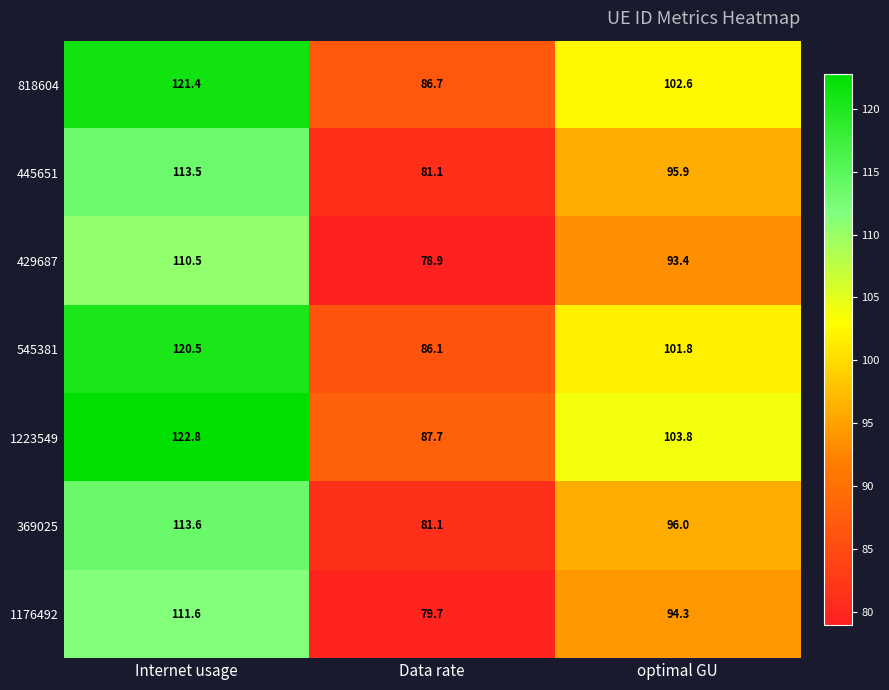

Reading right to left, list all the values displayed in this chart.

818604: optimal GU=102.6	Data rate=86.7	Internet usage=121.4
445651: optimal GU=95.9	Data rate=81.1	Internet usage=113.5
429687: optimal GU=93.4	Data rate=78.9	Internet usage=110.5
545381: optimal GU=101.8	Data rate=86.1	Internet usage=120.5
1223549: optimal GU=103.8	Data rate=87.7	Internet usage=122.8
369025: optimal GU=96.0	Data rate=81.1	Internet usage=113.6
1176492: optimal GU=94.3	Data rate=79.7	Internet usage=111.6